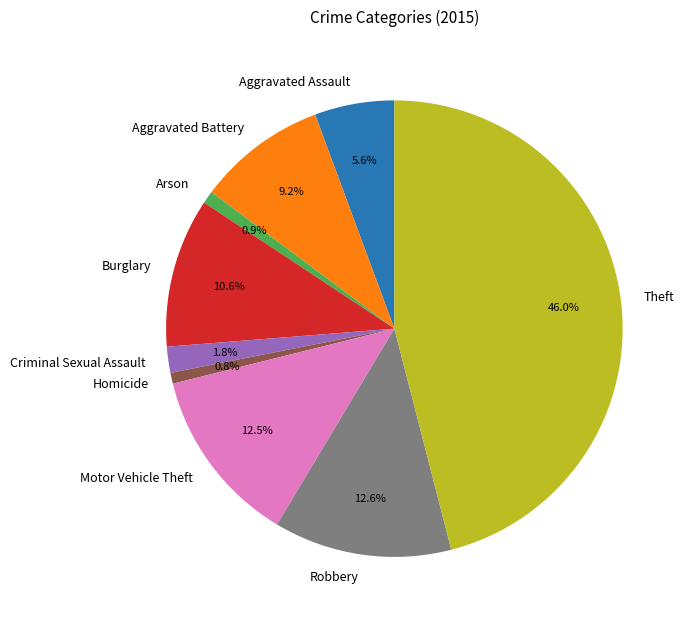

How much of the chart is everything except Motor Vehicle Theft?

87.5%